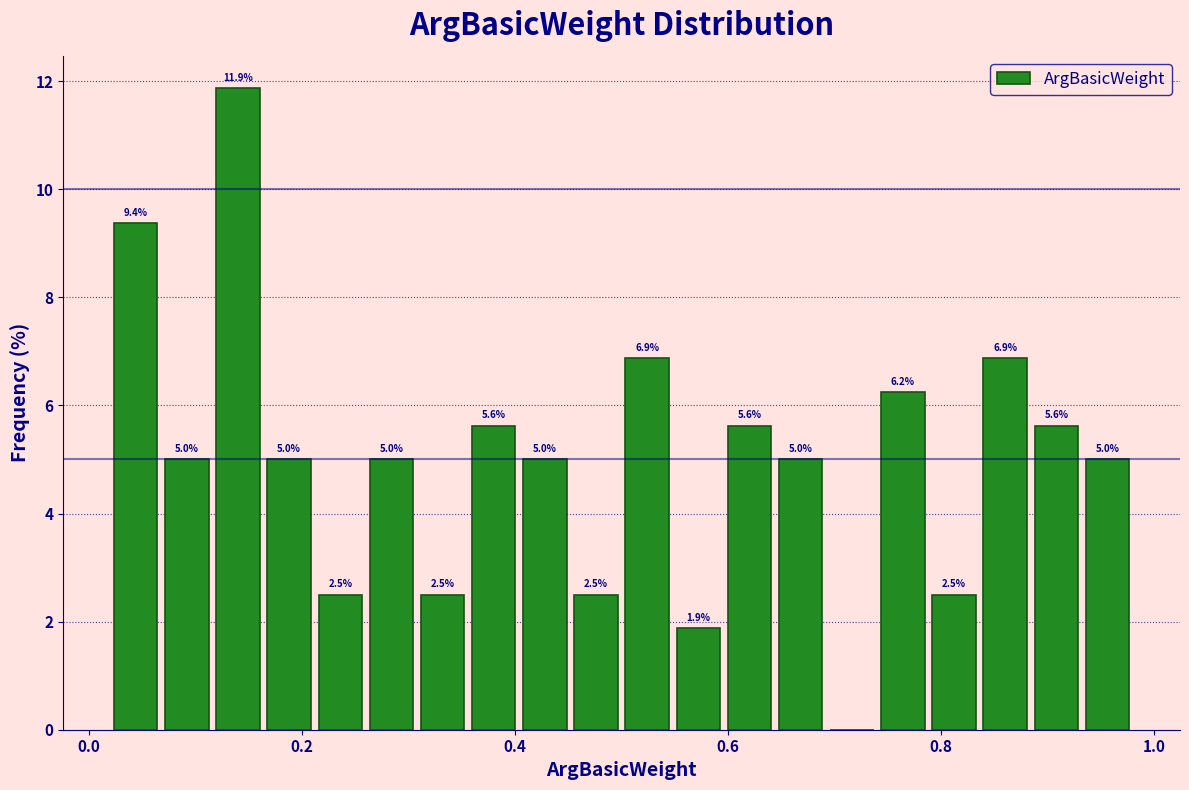

Read against the x-axis, roughly where is the centre of the tallest bar?

0.14